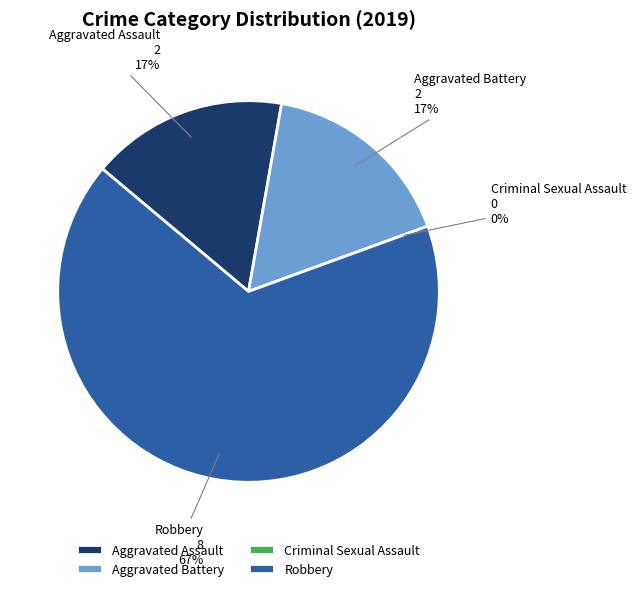

To the nearest percent, what is the combined percentage of Robbery and Criminal Sexual Assault?

67%